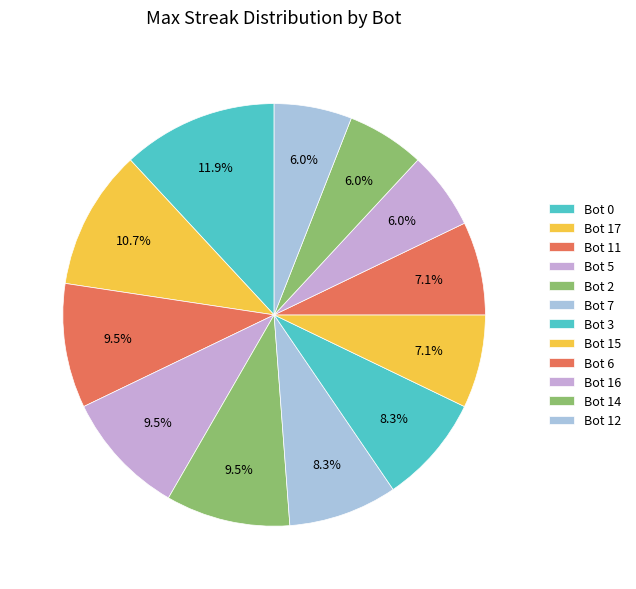

Count the number of slices in the pie.

12